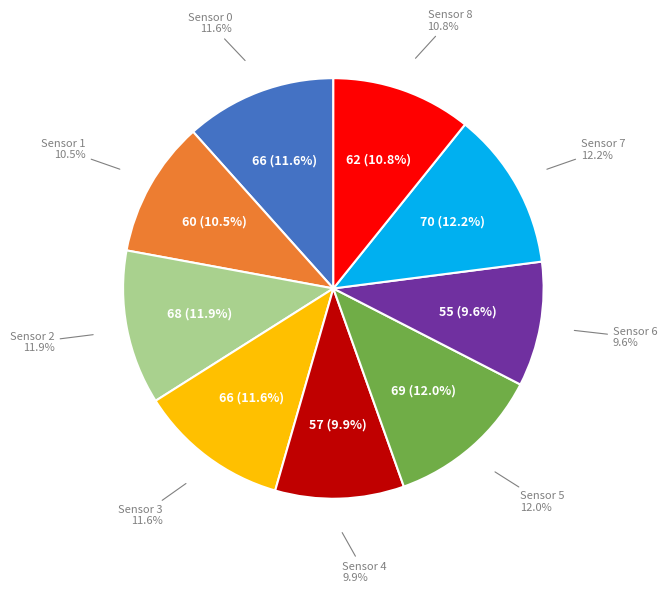

Which slice is the smallest?

Sensor 6